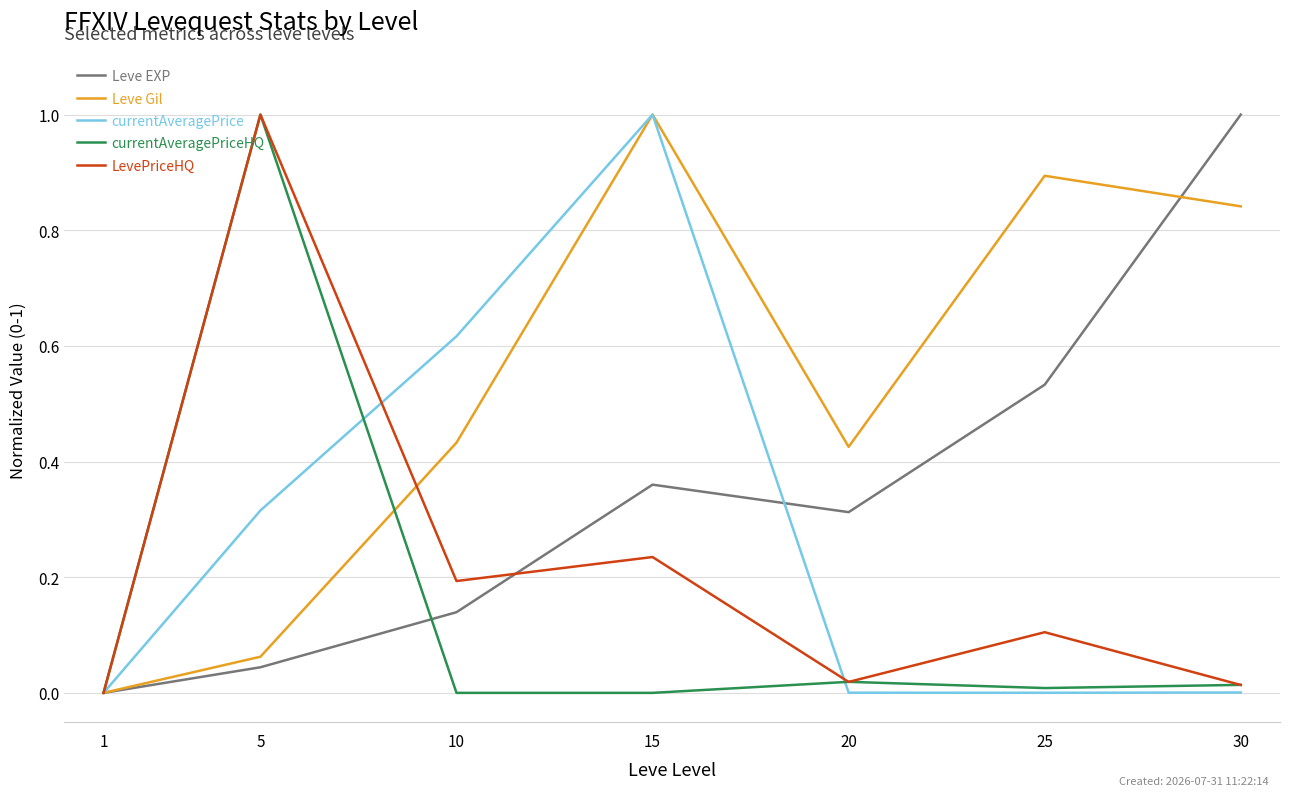

At which label does currentAveragePriceHQ reach its peak?

5